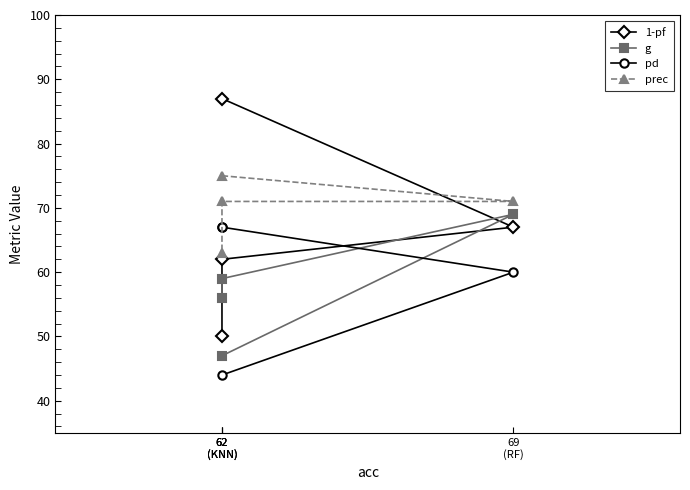

Is the value of pd at 62
(KNN) greater than the value of g at 62
(KNN)?

No